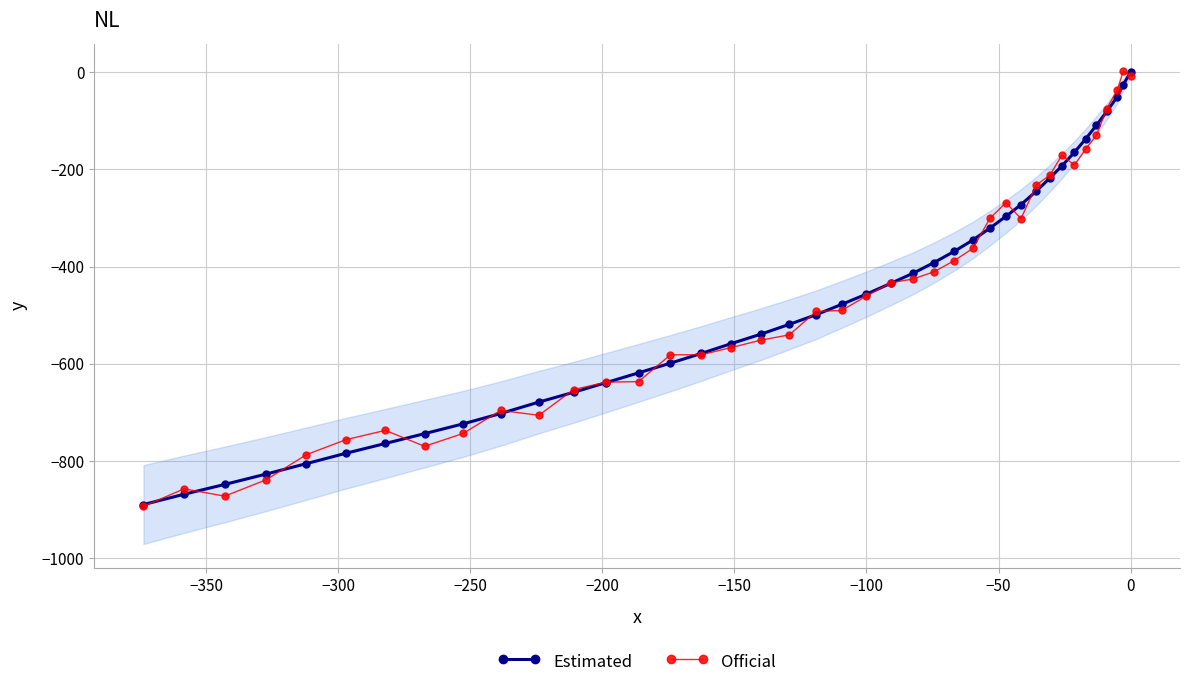

What is the value of the Estimated point at the 16th from the left?

-578.7